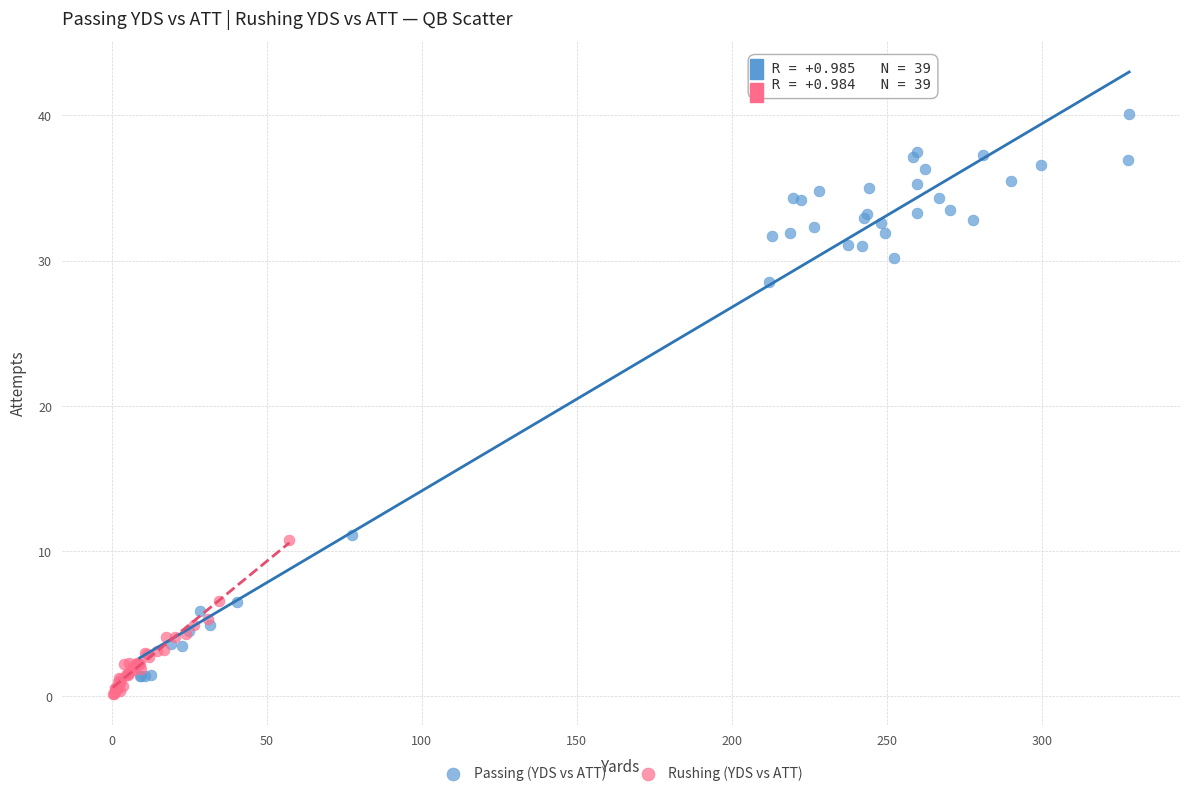

What are all the series names shown in the legend?

Passing (YDS vs ATT), Rushing (YDS vs ATT)